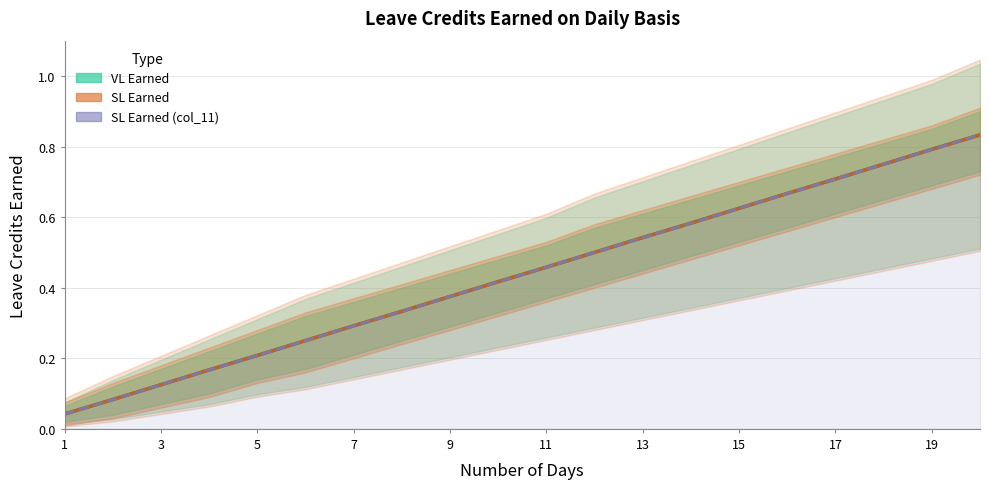

Where is VL Earned nearest to the value 0?

1